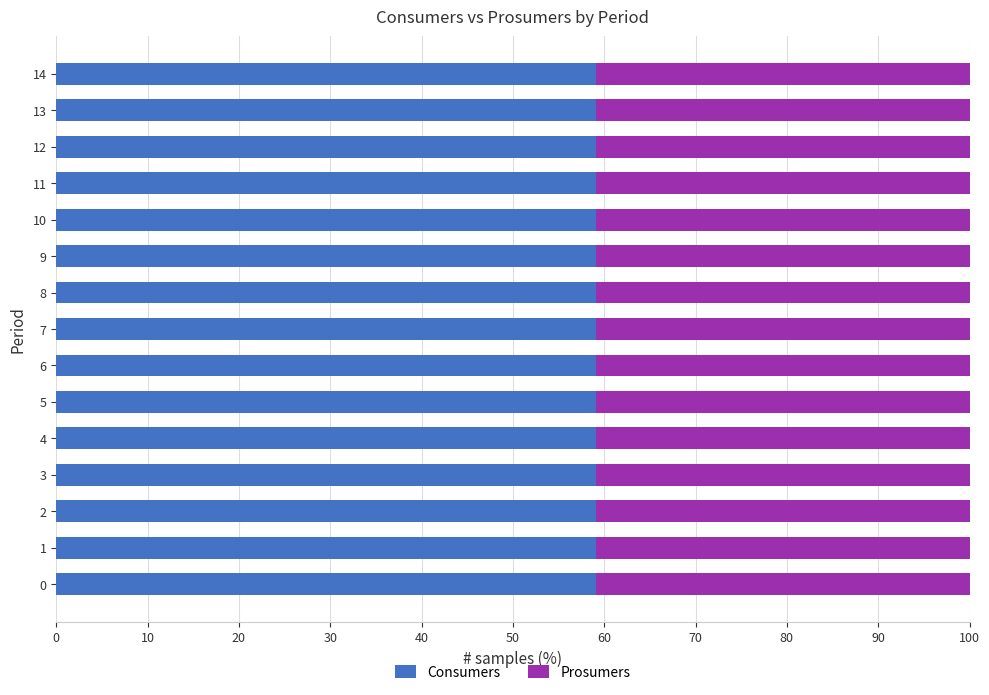

What is the total value across all series at 13?

100.0